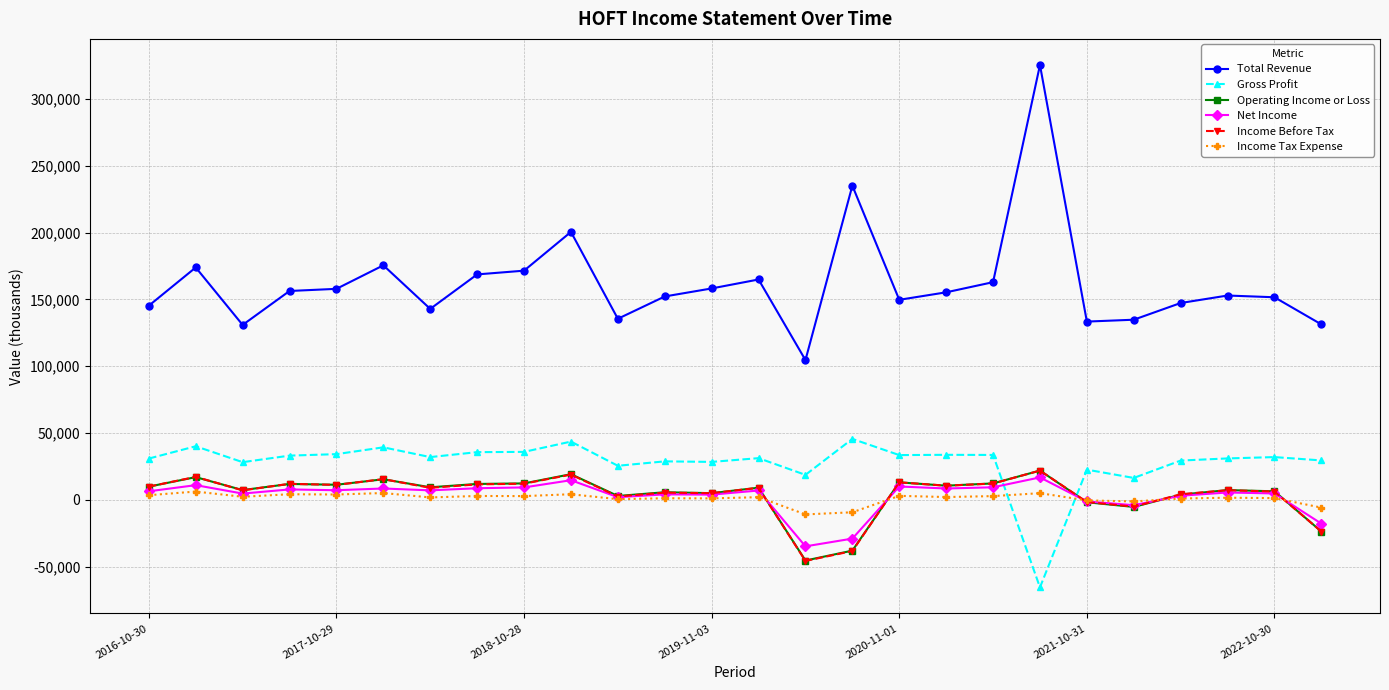

What is the average value of the Total Revenue series?

162250